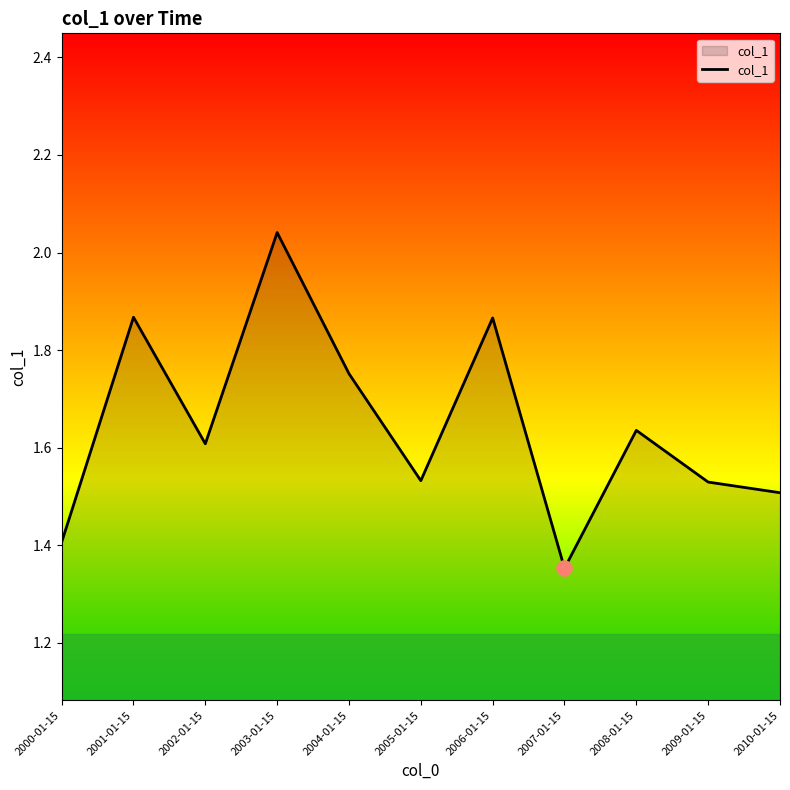

What is the change in value from 2001-01-15 to 2002-01-15?

-0.3